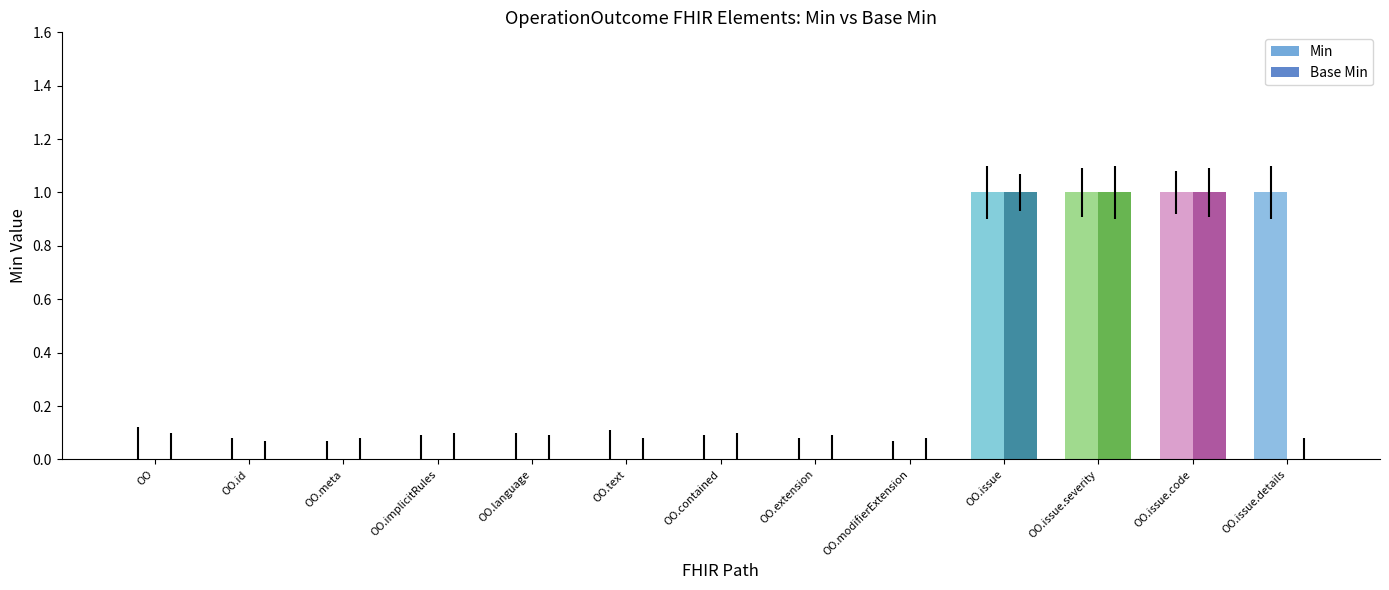

True or false: Min has a value of 1 at OO.issue.

True